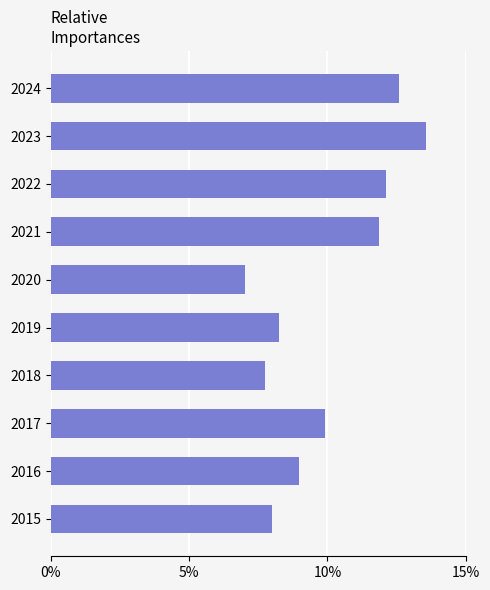

Between 2023 and 2020, which is larger?

2023